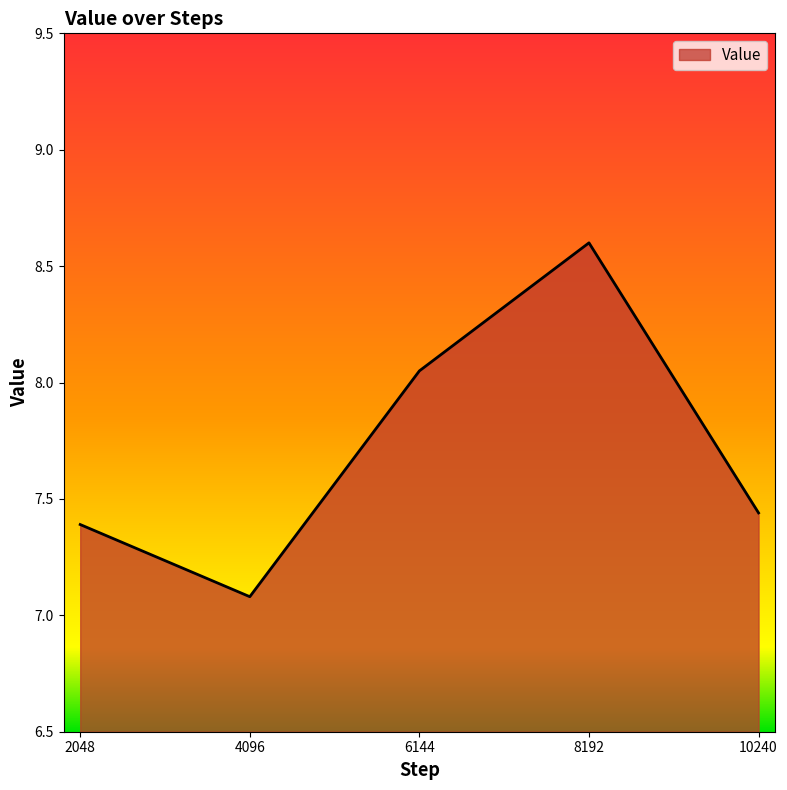

At which category does the chart reach its minimum across all series?

4096